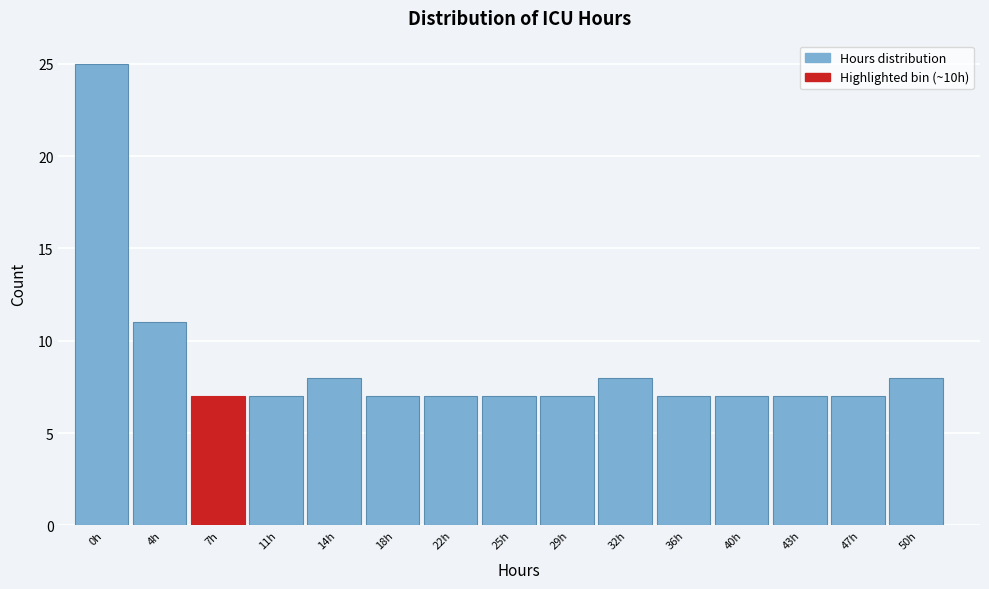

Reading left to right, extract all data points from this chart.

25	11	7	7	8	7	7	7	7	8	7	7	7	7	8